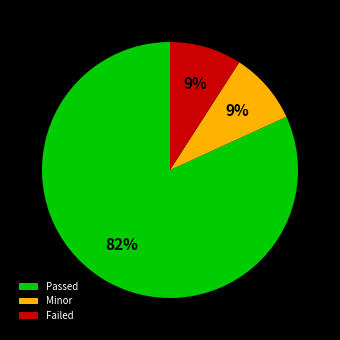

To the nearest percent, what is the average slice percentage?

33%